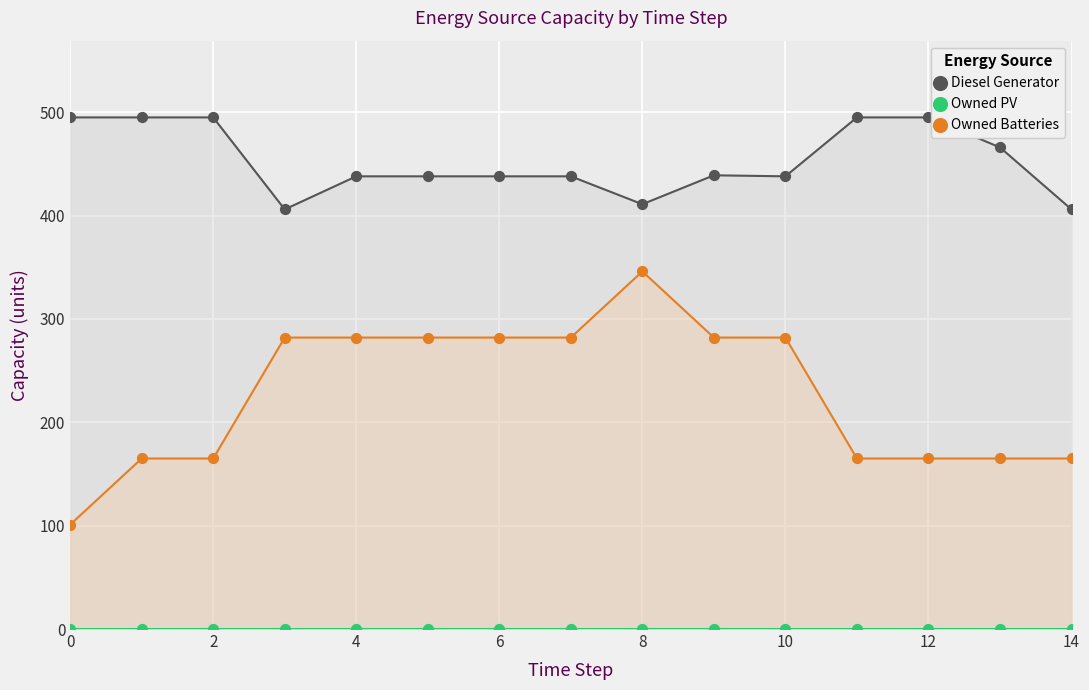

Which series reaches the minimum Y coordinate?

Owned PV